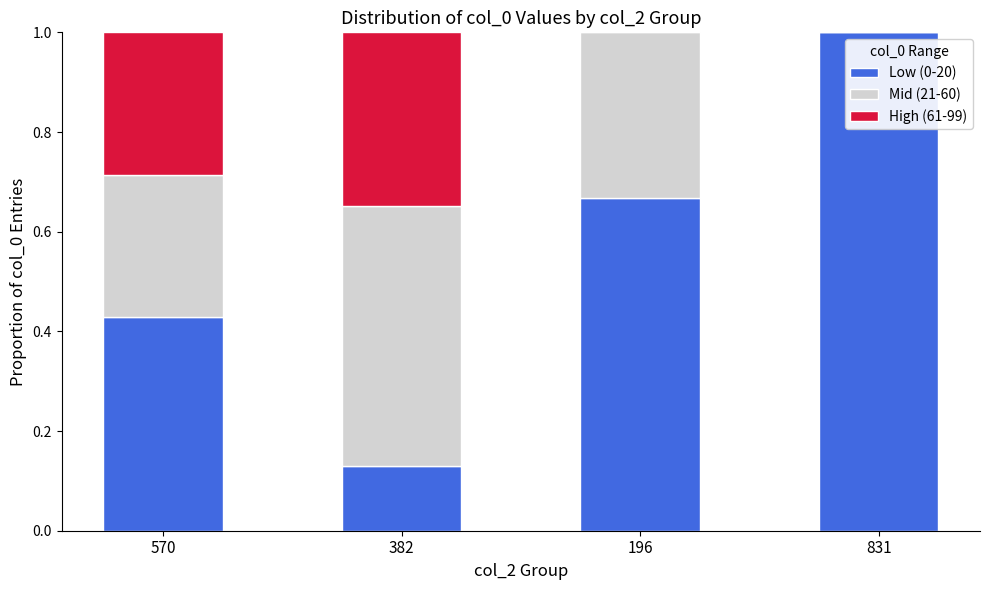

What is the sum of the Low (0-20) values at 382 and 196?

0.8